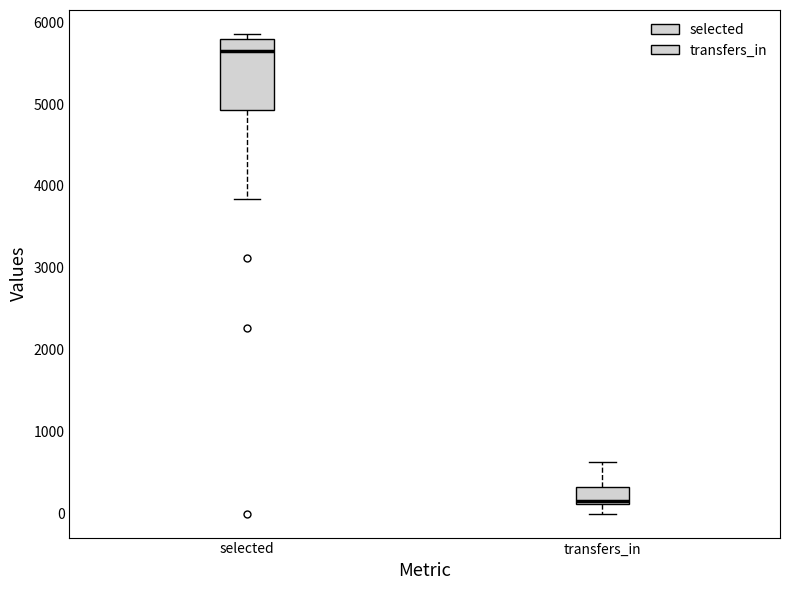

Where does the lower whisker of the box for selected end on the y-axis? The values are not printed on the chart, so give them approximately, as read against the axis.

3800